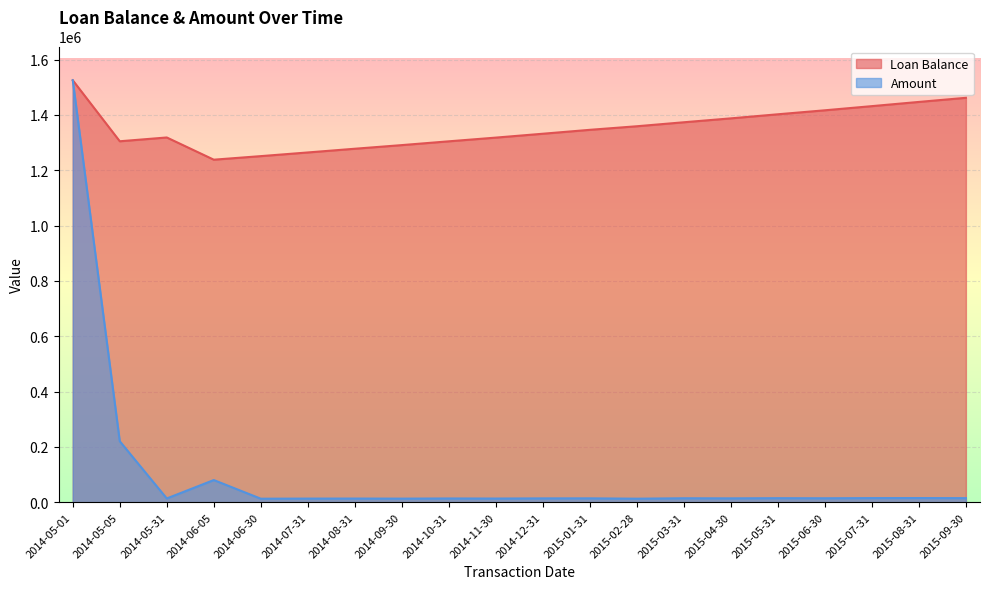

Which label corresponds to the smallest value in the chart?

2014-06-30